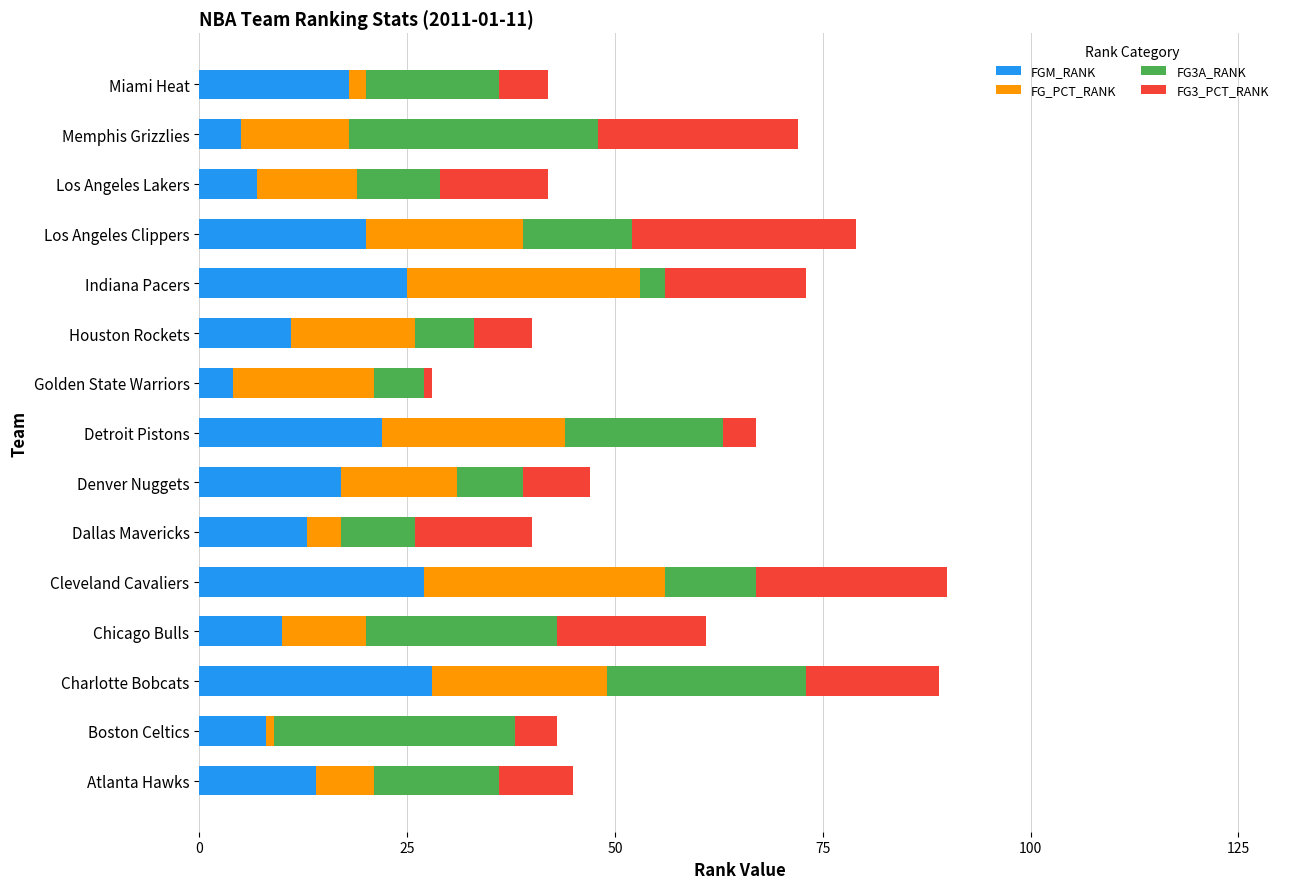

What is the total value across all series at Denver Nuggets?

47